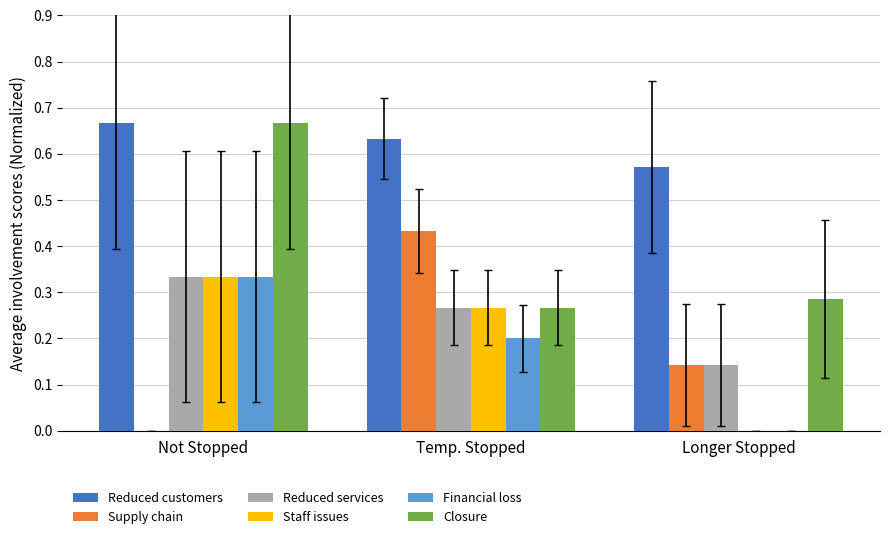

Is the value of Staff issues at Longer Stopped greater than the value of Reduced services at Not Stopped?

No